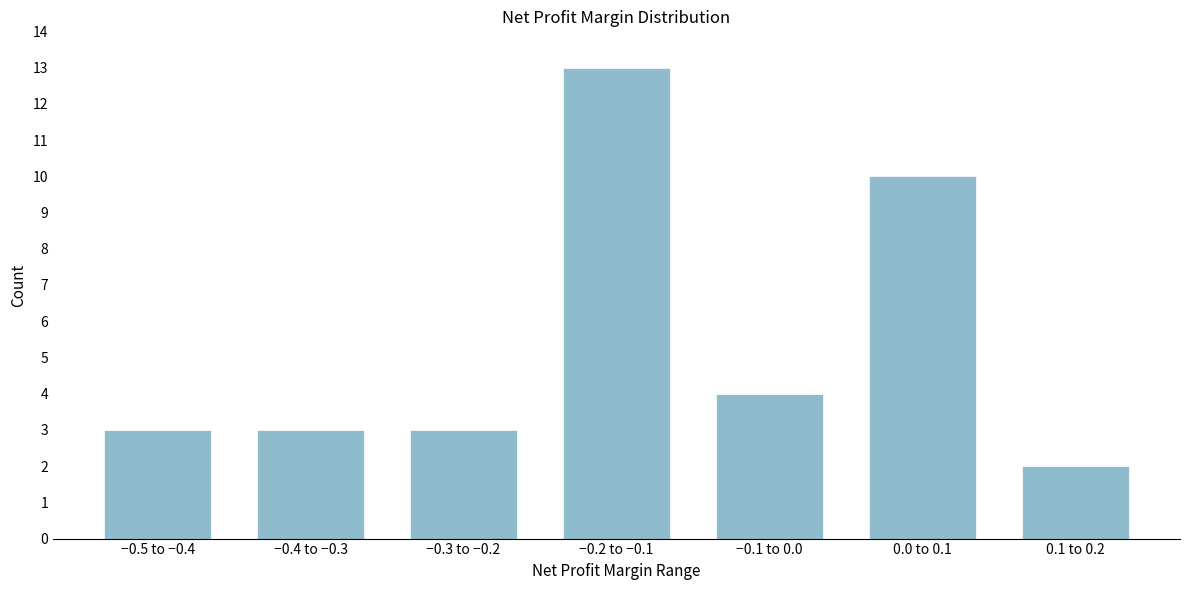

Reading left to right, list all the values displayed in this chart.

3	3	3	13	4	10	2